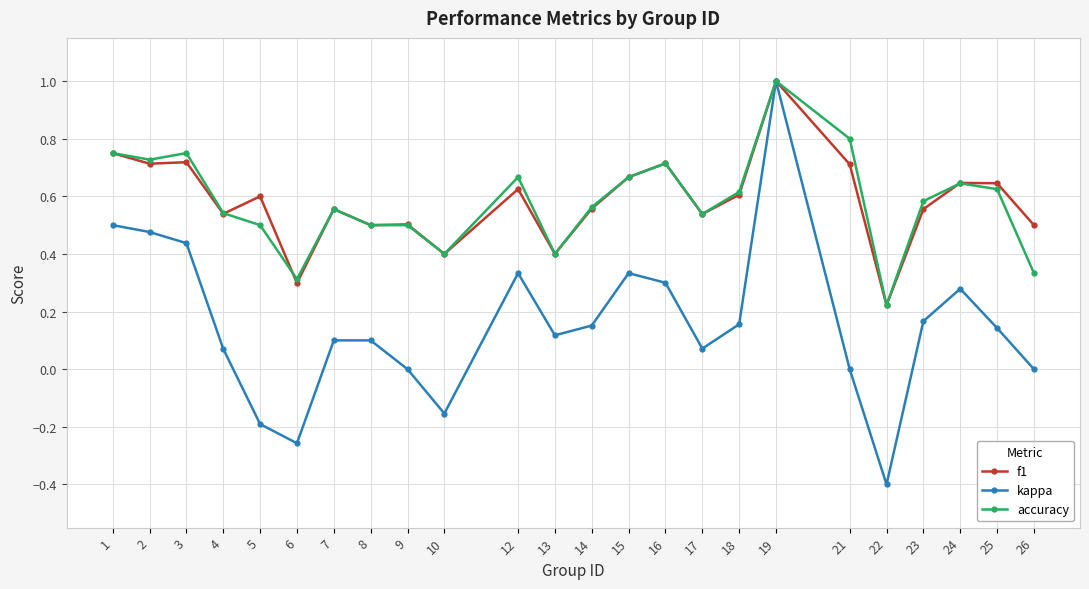

What is the minimum value shown in the chart?

-0.4